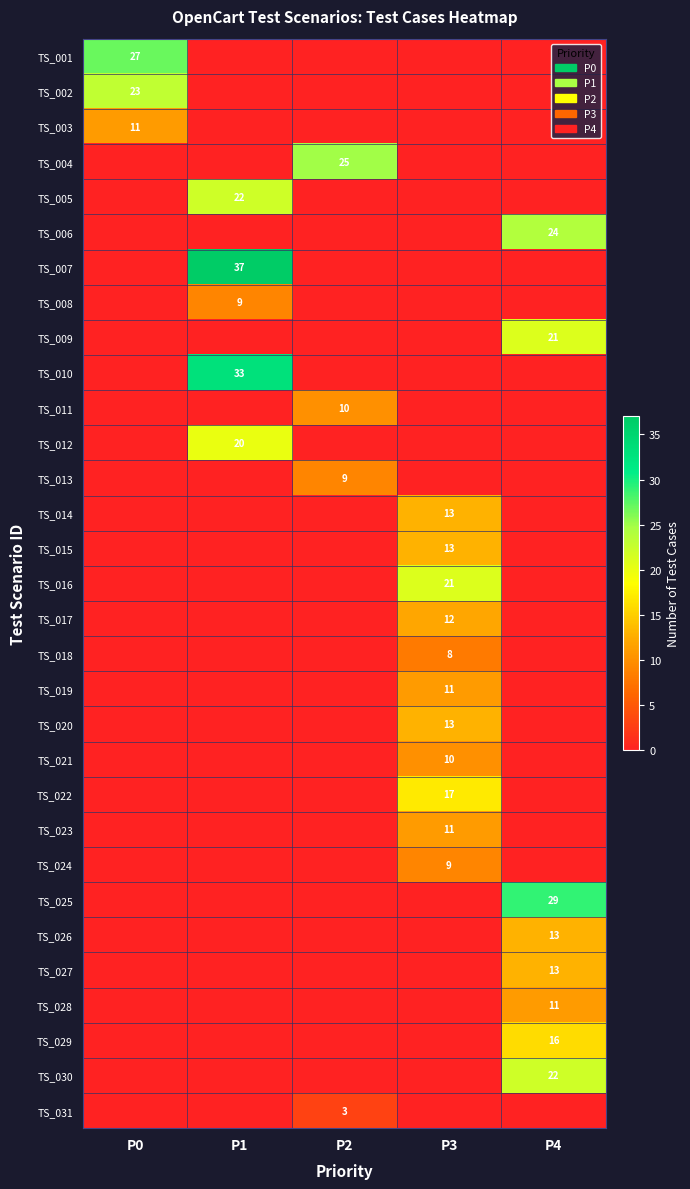

The value of TS_015 at P3 is 13. True or false?

True